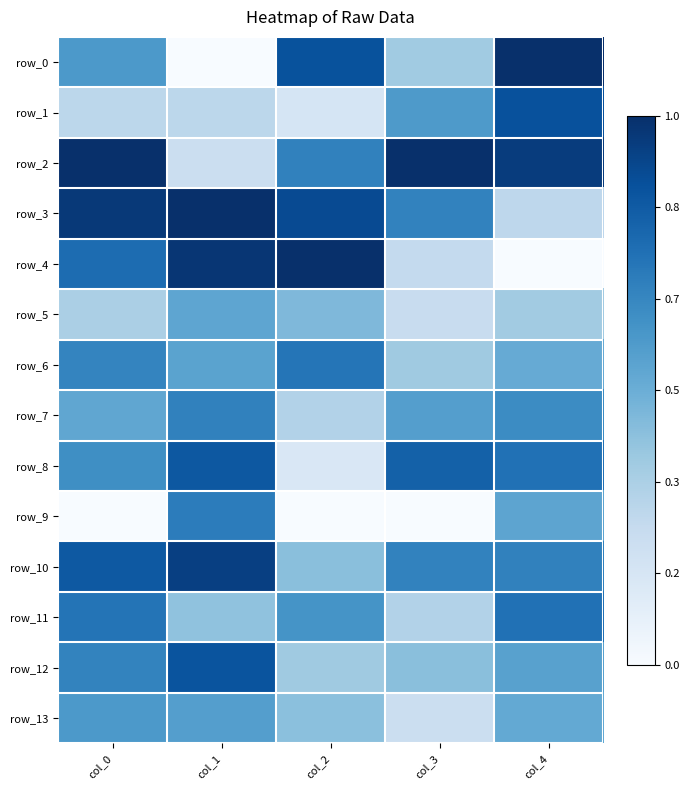

Is the value of row_5 at col_1 greater than the value of row_11 at col_2?

No